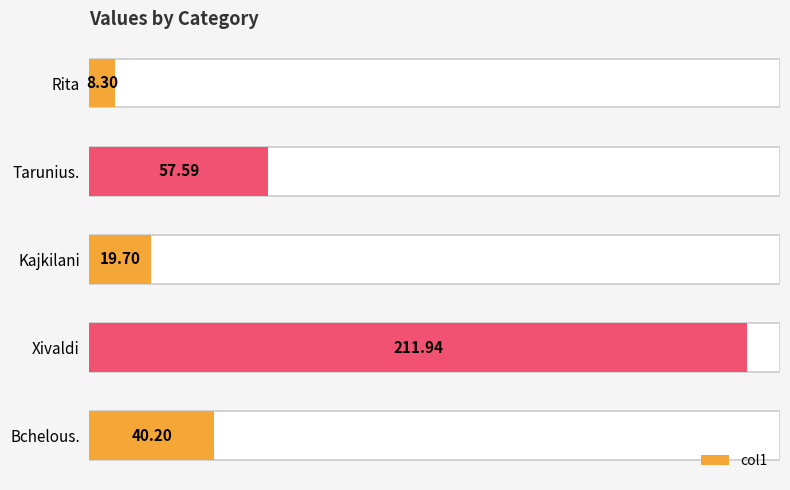

What is the greatest value displayed?

211.9